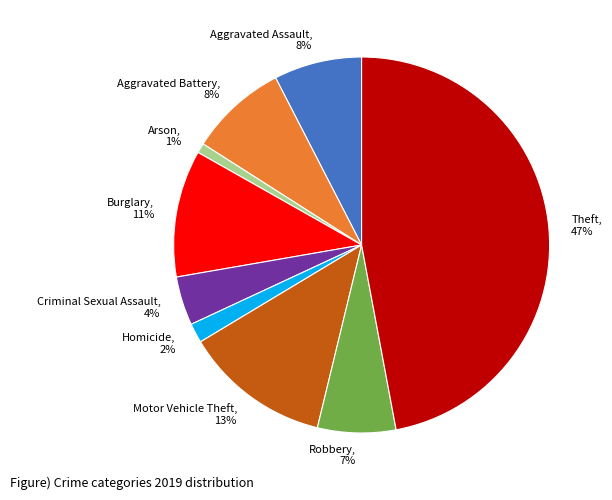

To the nearest percent, what is the difference between the largest and smallest slice percentages?

46%